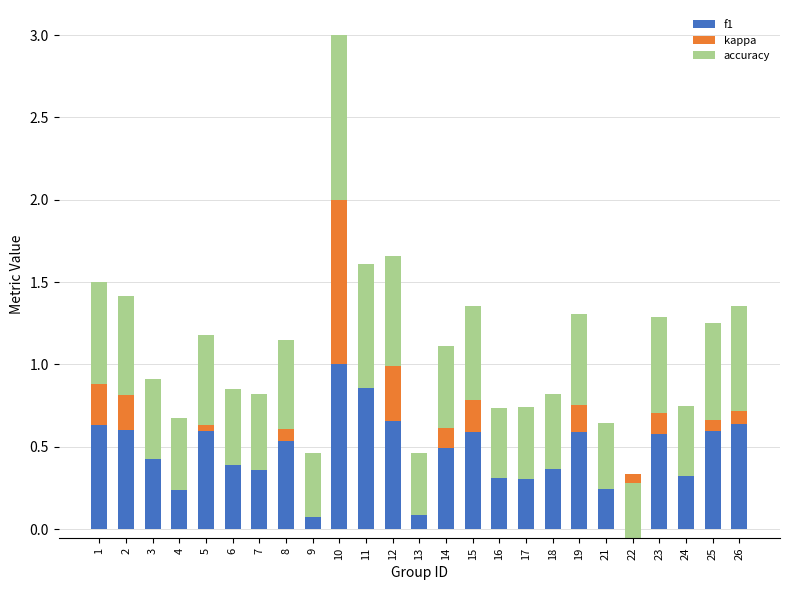

Reading right to left, transcribe all the data shown in this chart.

f1: 26=0.6	25=0.6	24=0.4	23=0.6	22=0.3	21=0.4	19=0.6	18=0.4	17=0.4	16=0.4	15=0.6	14=0.5	13=0.4	12=0.7	11=0.9	10=1.0	9=0.4	8=0.5	7=0.5	6=0.4	5=0.6	4=0.4	3=0.5	2=0.6	1=0.6
kappa: 26=0.1	25=0.1	24=-0.1	23=0.1	22=-0.4	21=-0.2	19=0.2	18=-0.1	17=-0.1	16=-0.1	15=0.2	14=0.1	13=-0.3	12=0.3	11=0.0	10=1.0	9=-0.3	8=0.1	7=-0.1	6=-0.1	5=0.0	4=-0.2	3=-0.1	2=0.2	1=0.3
accuracy: 26=0.6	25=0.6	24=0.4	23=0.6	22=0.3	21=0.4	19=0.6	18=0.5	17=0.4	16=0.4	15=0.6	14=0.5	13=0.4	12=0.7	11=0.7	10=1.0	9=0.4	8=0.5	7=0.5	6=0.5	5=0.5	4=0.4	3=0.5	2=0.6	1=0.6